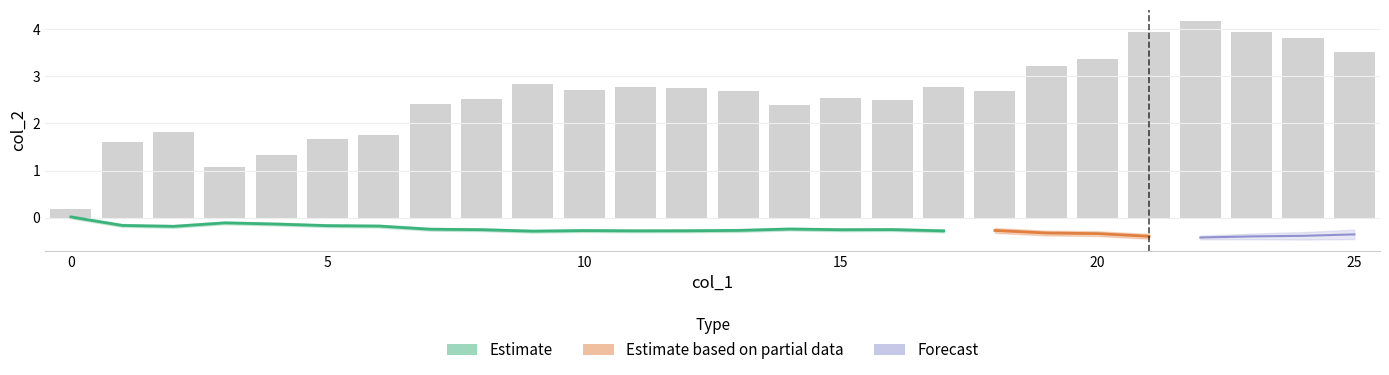

What is the ratio of the value at 7 to the value at 18?

0.9